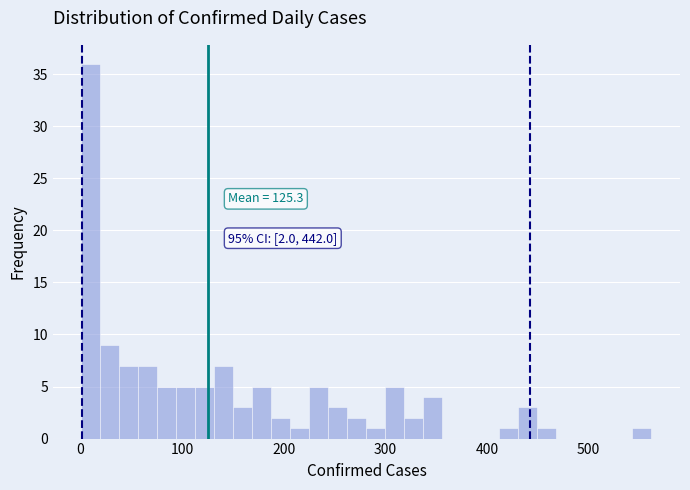

Around what value on the x-axis is the tallest bar? Give the approximate position of its centre, as read against the axis.

10